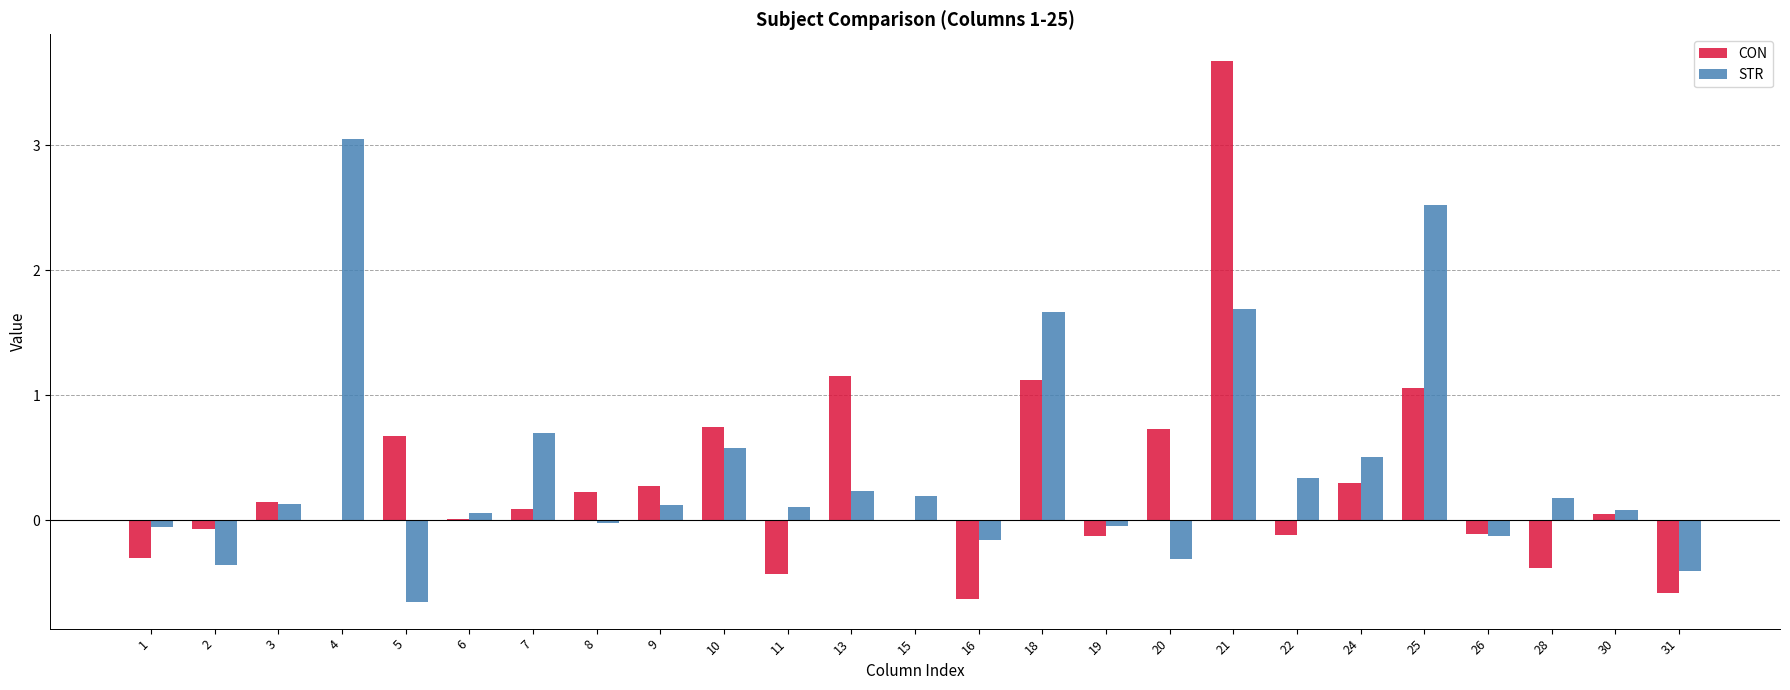

What is the average value of the STR series?

0.4